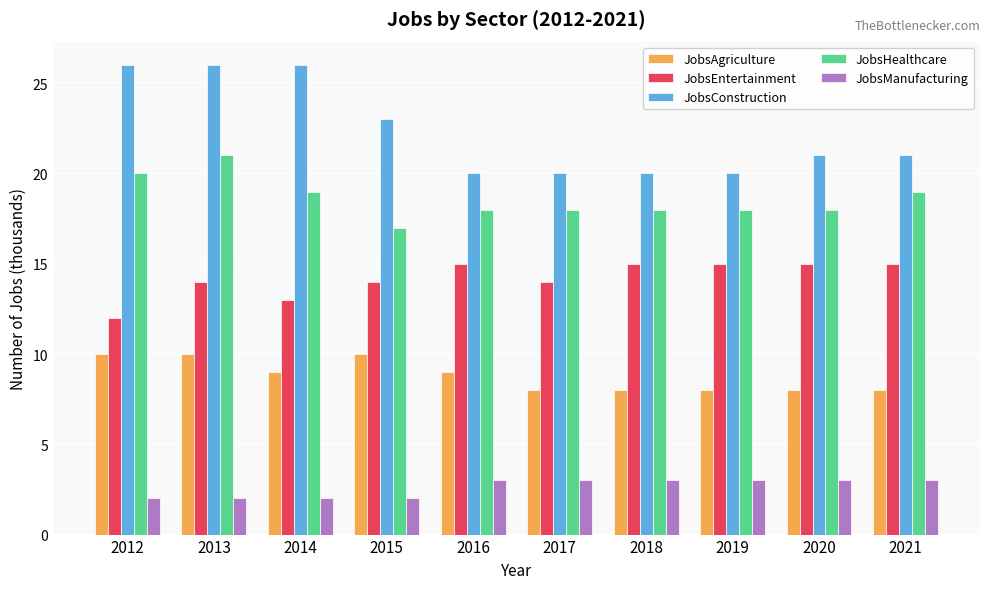

What is the total value across all series at 2020?

65